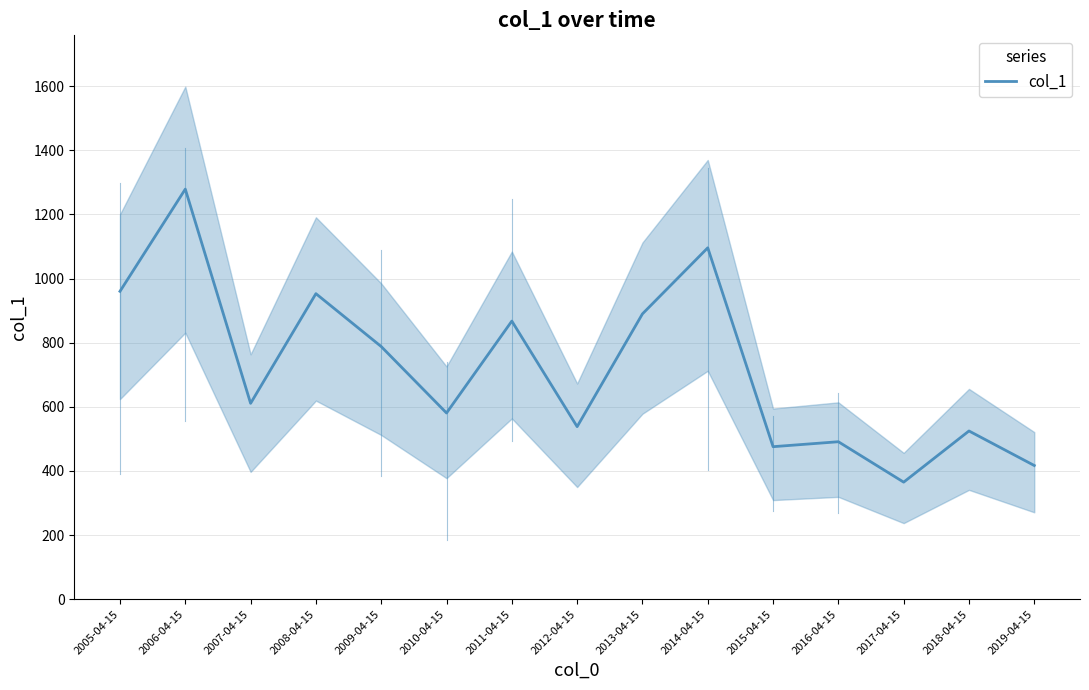

What is the smallest value displayed?

365.2